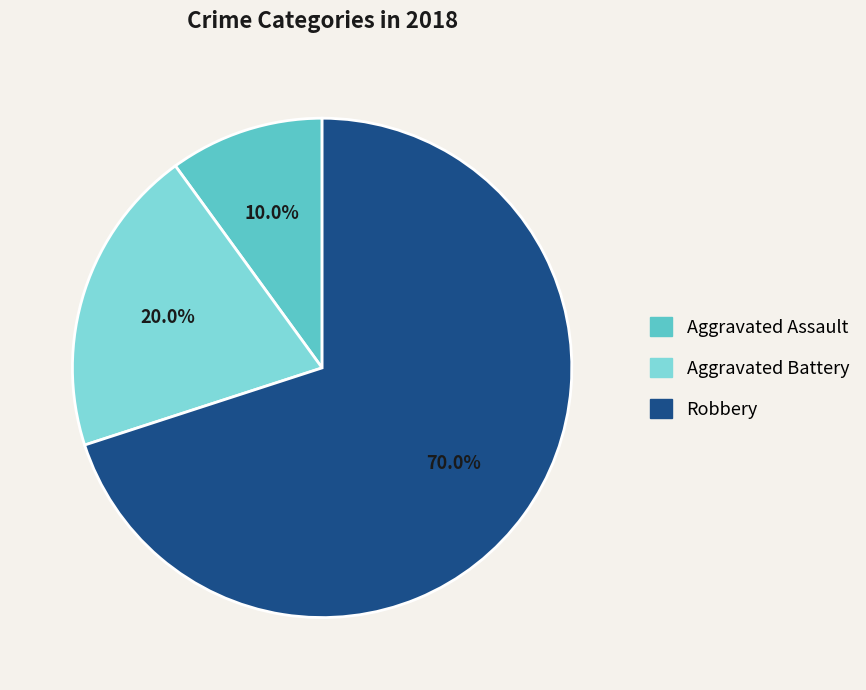

Which category accounts for the majority?

Robbery